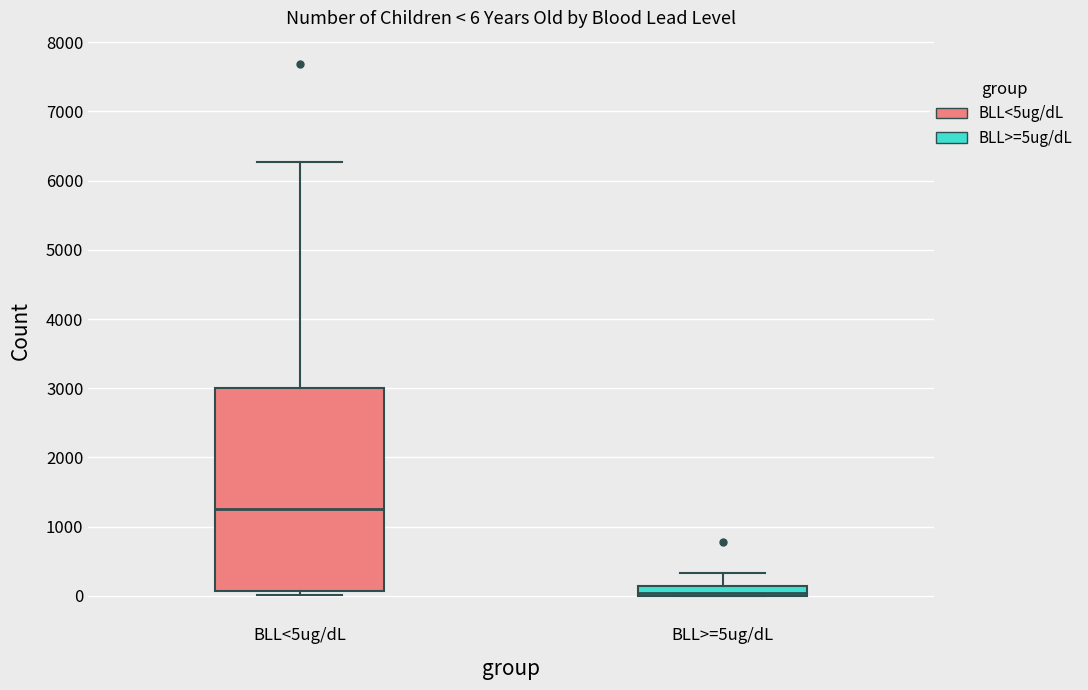

Comparing the boxes themselves (not the whiskers), which one is the tallest?

BLL<5ug/dL